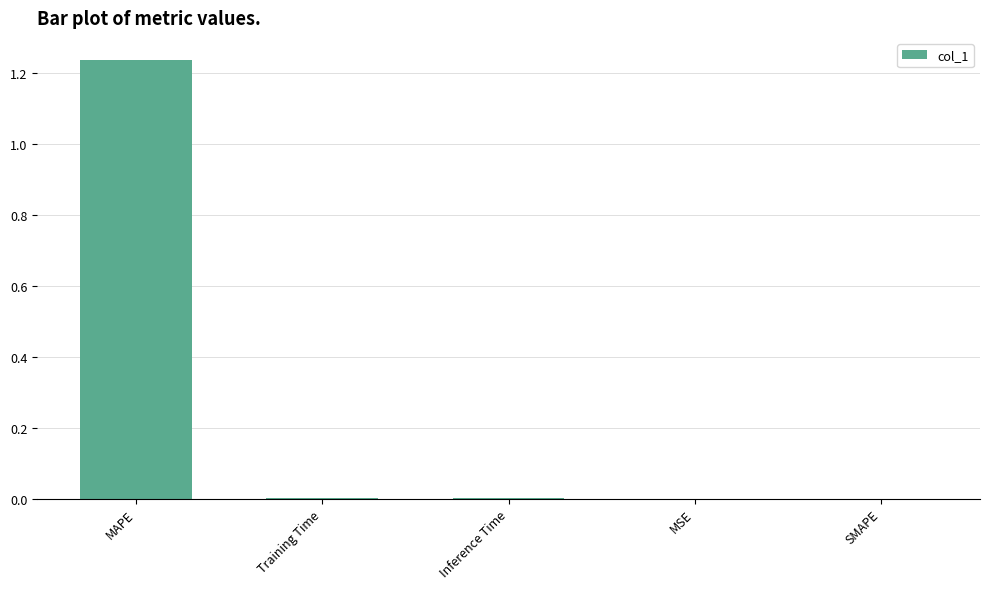

Is it true that the value at MSE is 0.0?

True